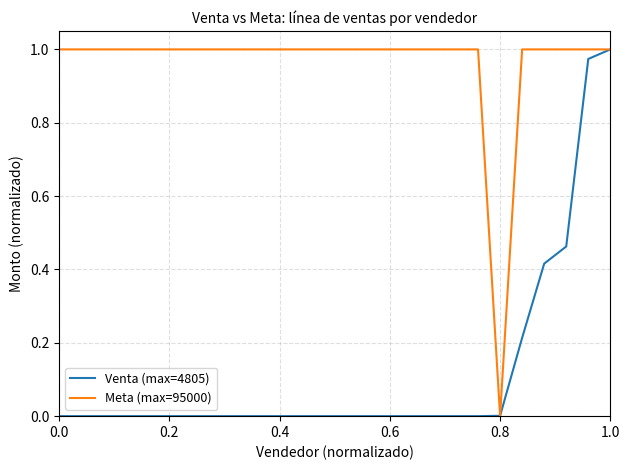

List the series in order of their overall mean, highest first.

Meta (max=95000), Venta (max=4805)